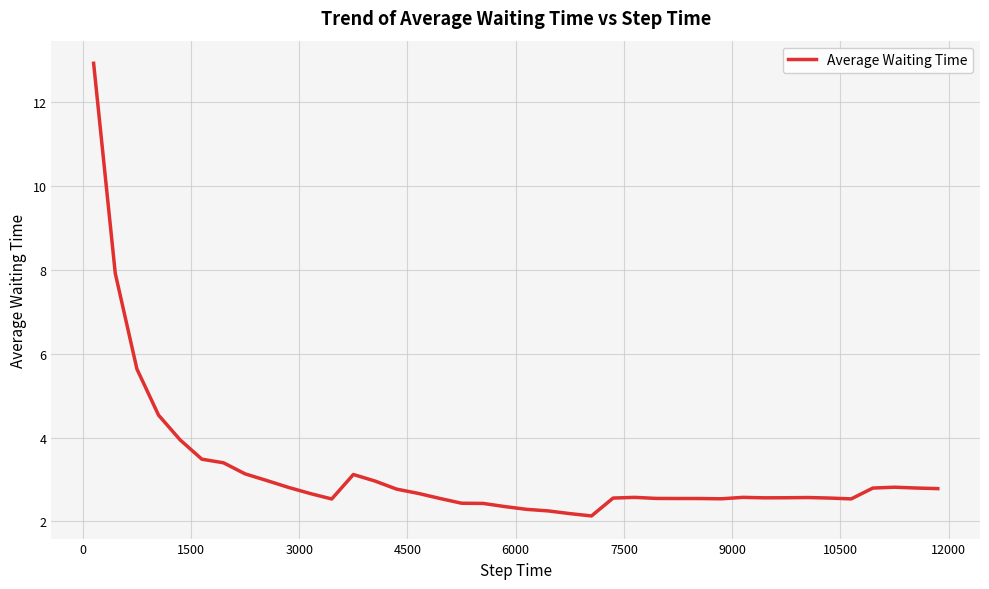

What is the difference between the maximum and minimum values?

10.8